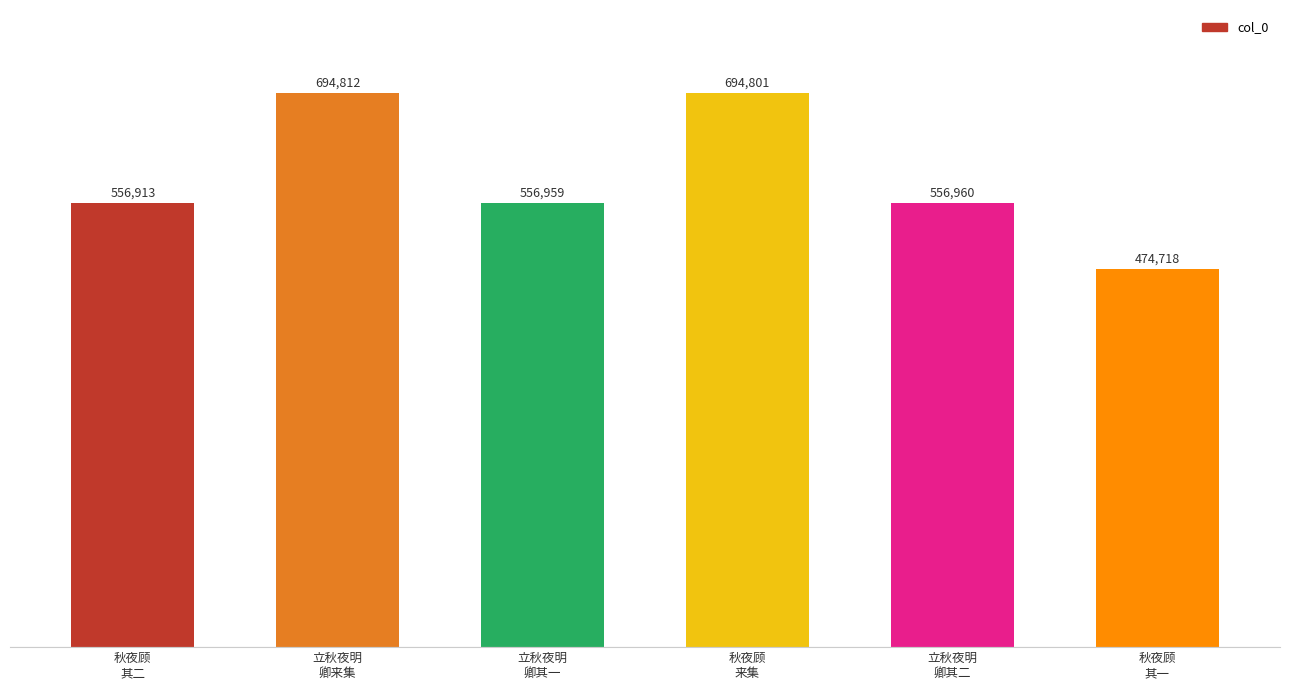

What is the value of the 1st bar from the left?

556913